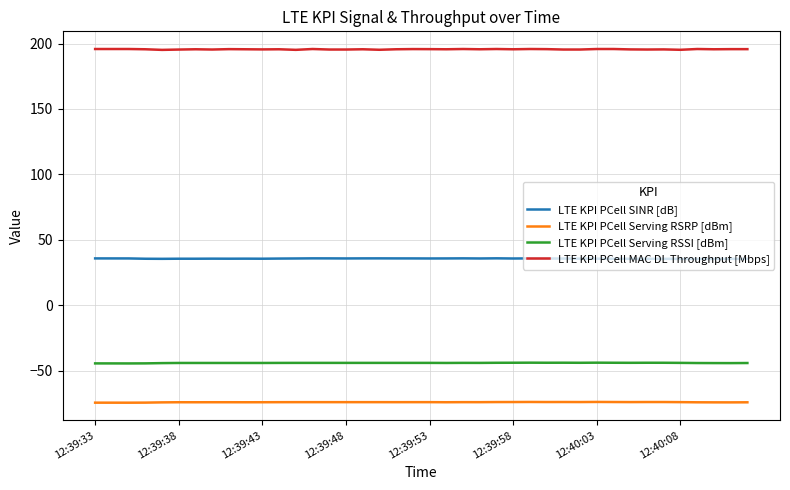

True or false: LTE KPI PCell Serving RSRP [dBm] and LTE KPI PCell SINR [dB] cross at least once.

False